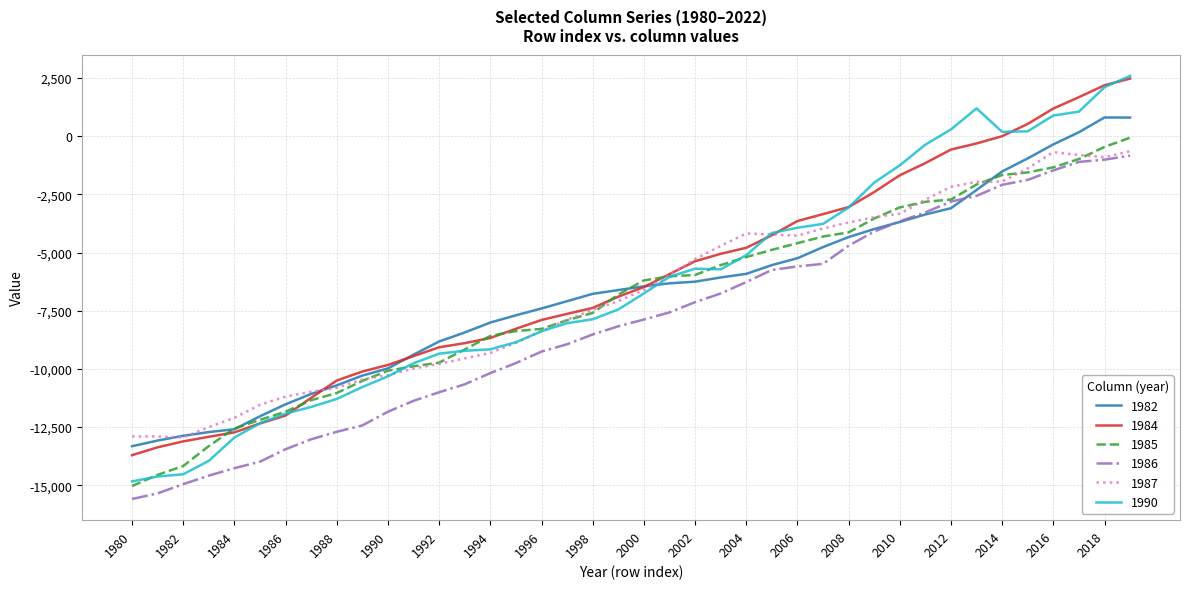

What is the greatest value displayed?

2591